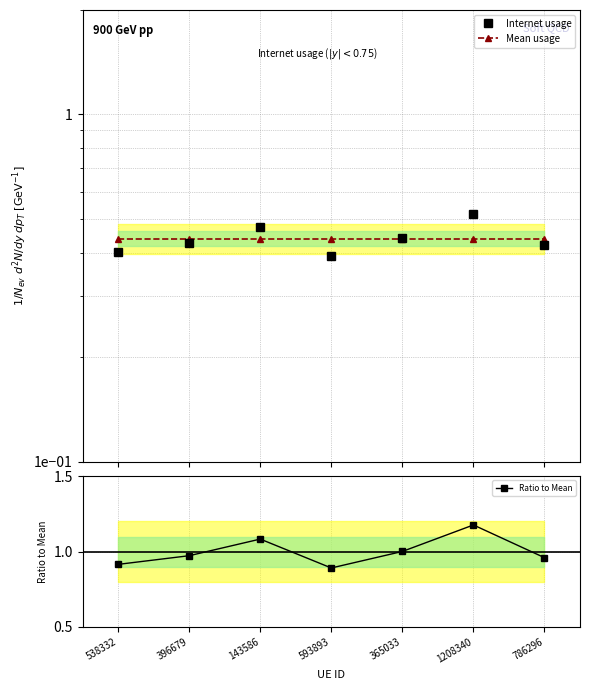

True or false: Ratio to Mean and Internet usage intersect in this chart.

False